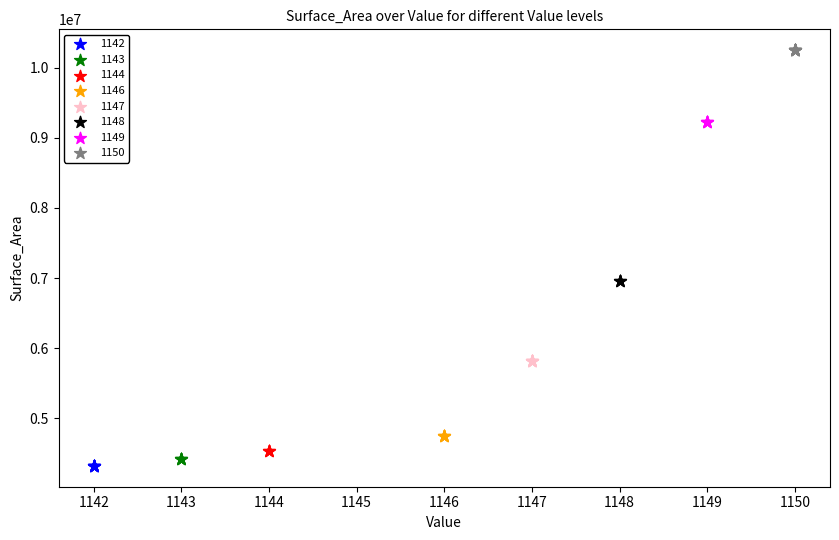

Which series contains the highest Y value?

1150